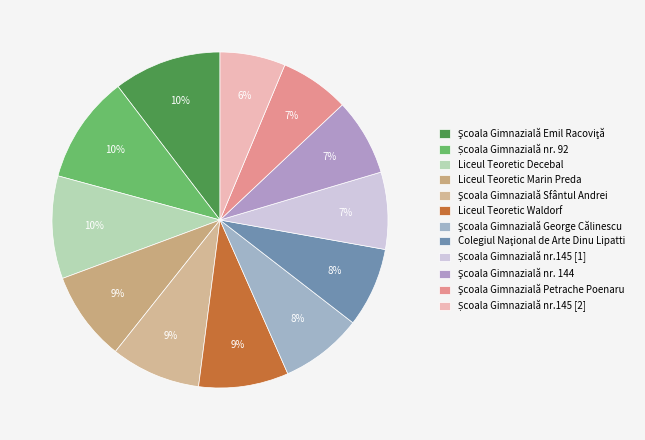

To the nearest percent, what percentage of the pie is Colegiul Naţional de Arte Dinu Lipatti?

8%